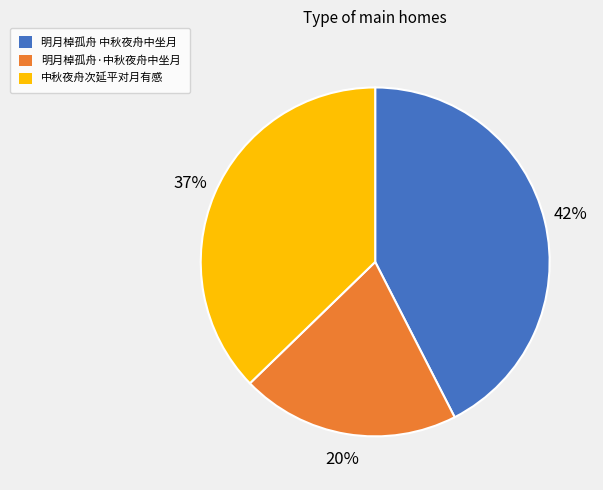

What percentage is the 明月棹孤舟·中秋夜舟中坐月 slice, to the nearest percent?

20%